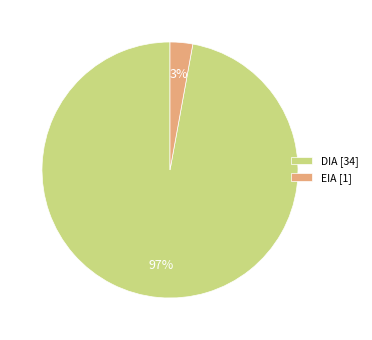

Between EIA and DIA, which is larger?

DIA